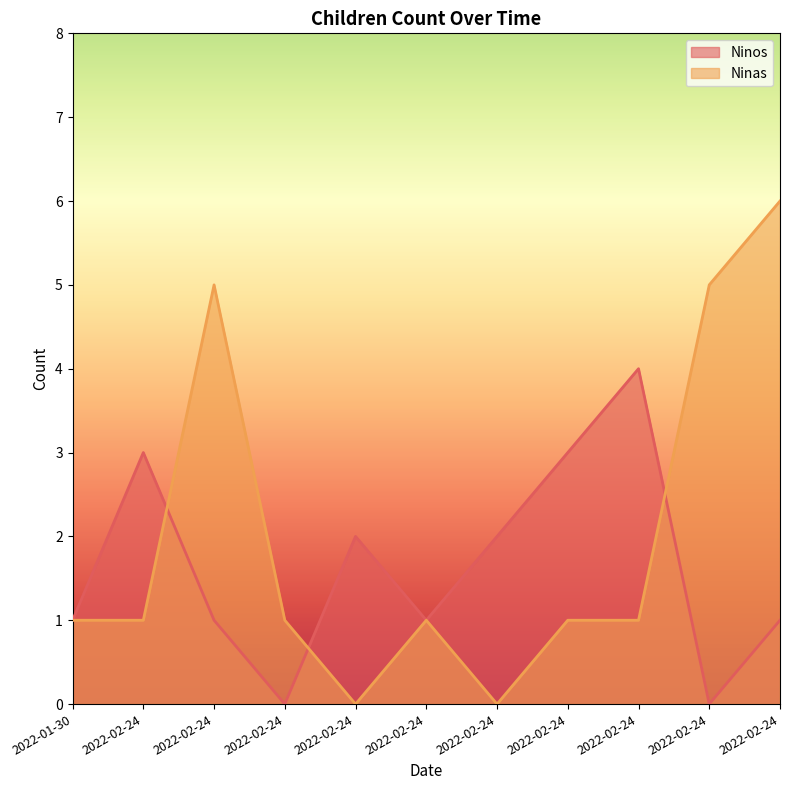

Reading right to left, list all the values displayed in this chart.

Ninos: 1	0	4	3	2	1	2	0	1	3	1
Ninas: 6	5	1	1	0	1	0	1	5	1	1